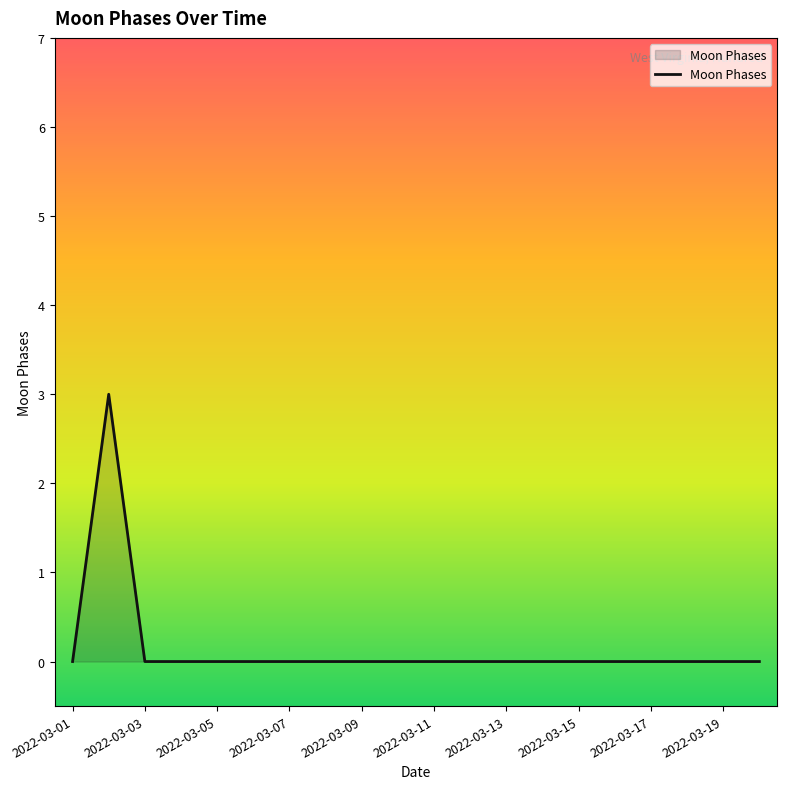

Reading right to left, extract all data points from this chart.

0	0	0	0	0	0	0	0	0	0	0	0	0	0	0	0	0	0	3	0